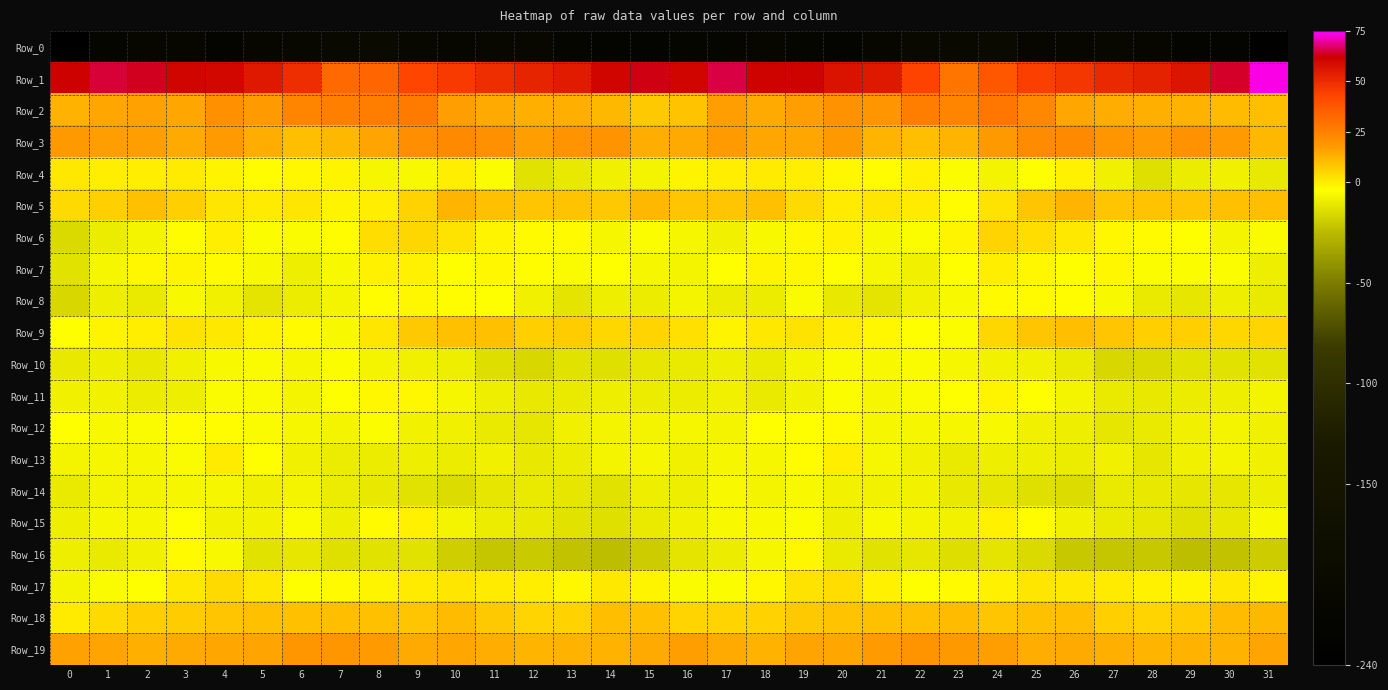

What is the difference between the highest and lowest values at 28?

259.2